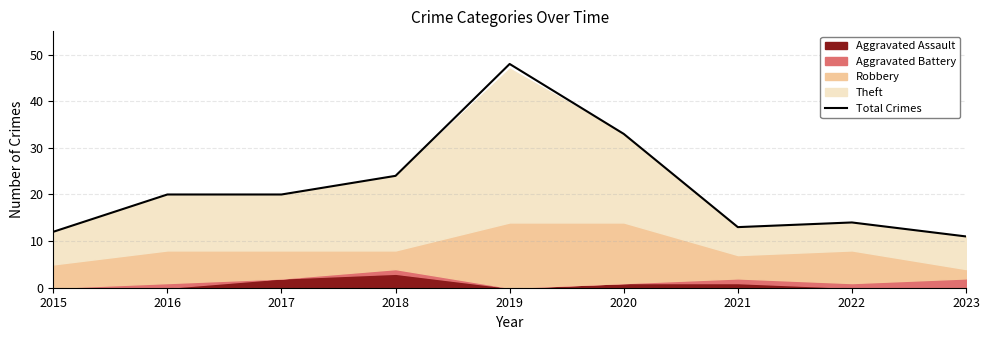

Which label corresponds to the largest value in the chart?

2019